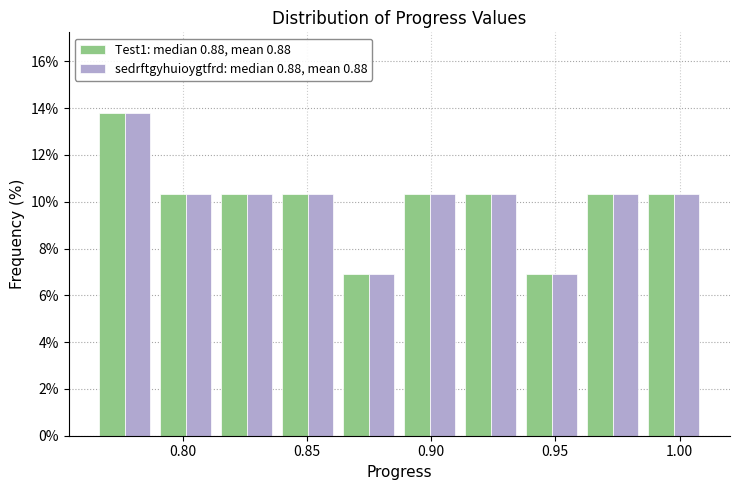

In the sedrftgyhuioygtfrd: median 0.88, mean 0.88 series, which range on the x-axis has the tallest bar?

0.765 to 0.790